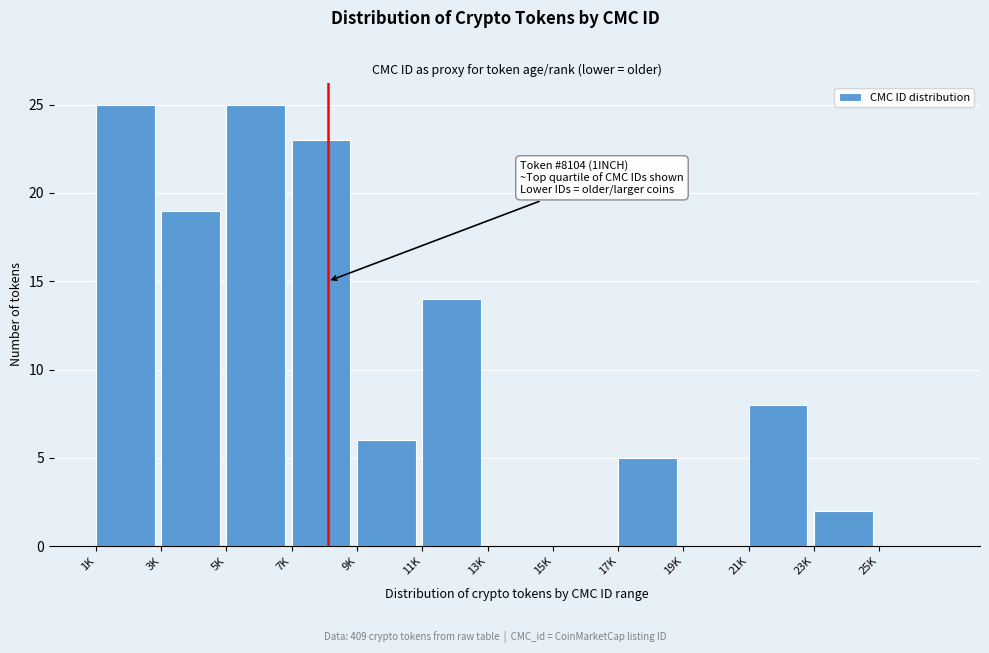

Reading left to right, transcribe all the data shown in this chart.

1K=25	3K=19	5K=25	7K=23	9K=6	11K=14	13K=0	15K=0	17K=5	19K=0	21K=8	23K=2	25K=0